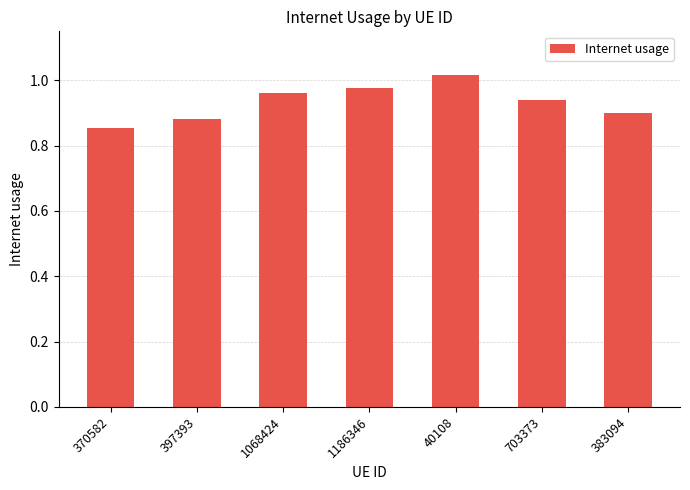

Is it true that the value at 1068424 is 1.4?

False